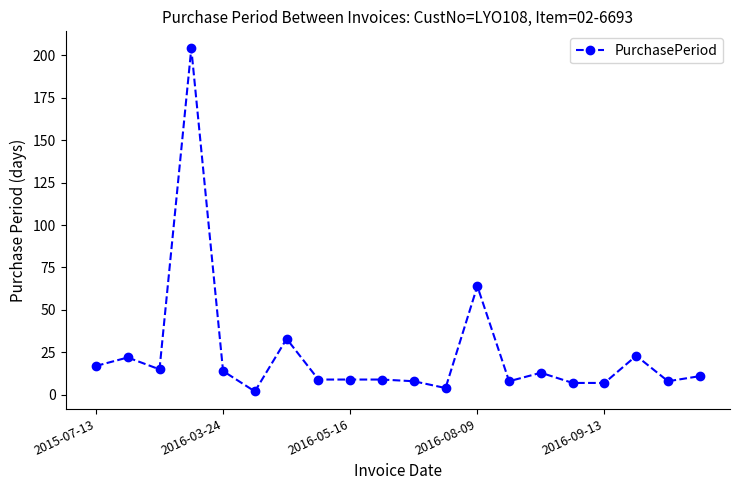

What is the greatest value displayed?

204